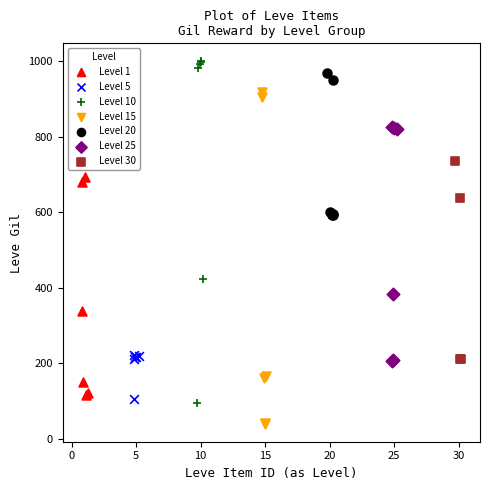

Which series contains the lowest Y value?

Level 15